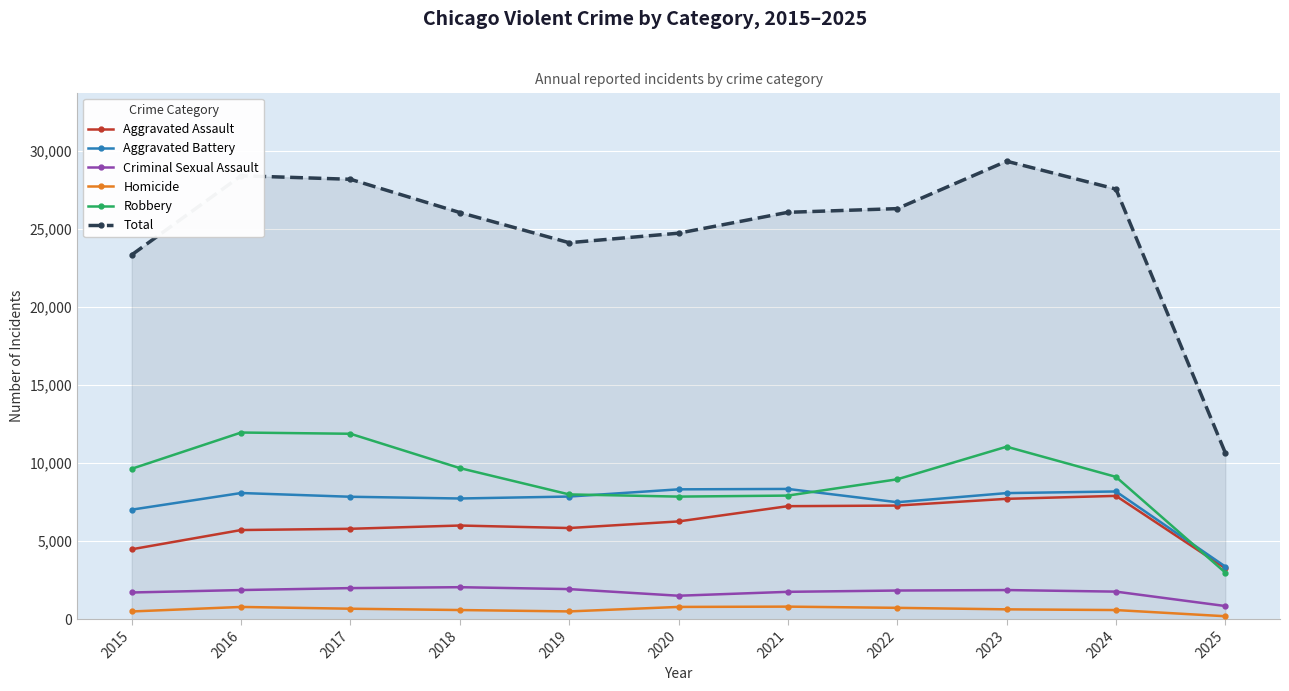

At how many categories does at least one series exceed 13997?

10